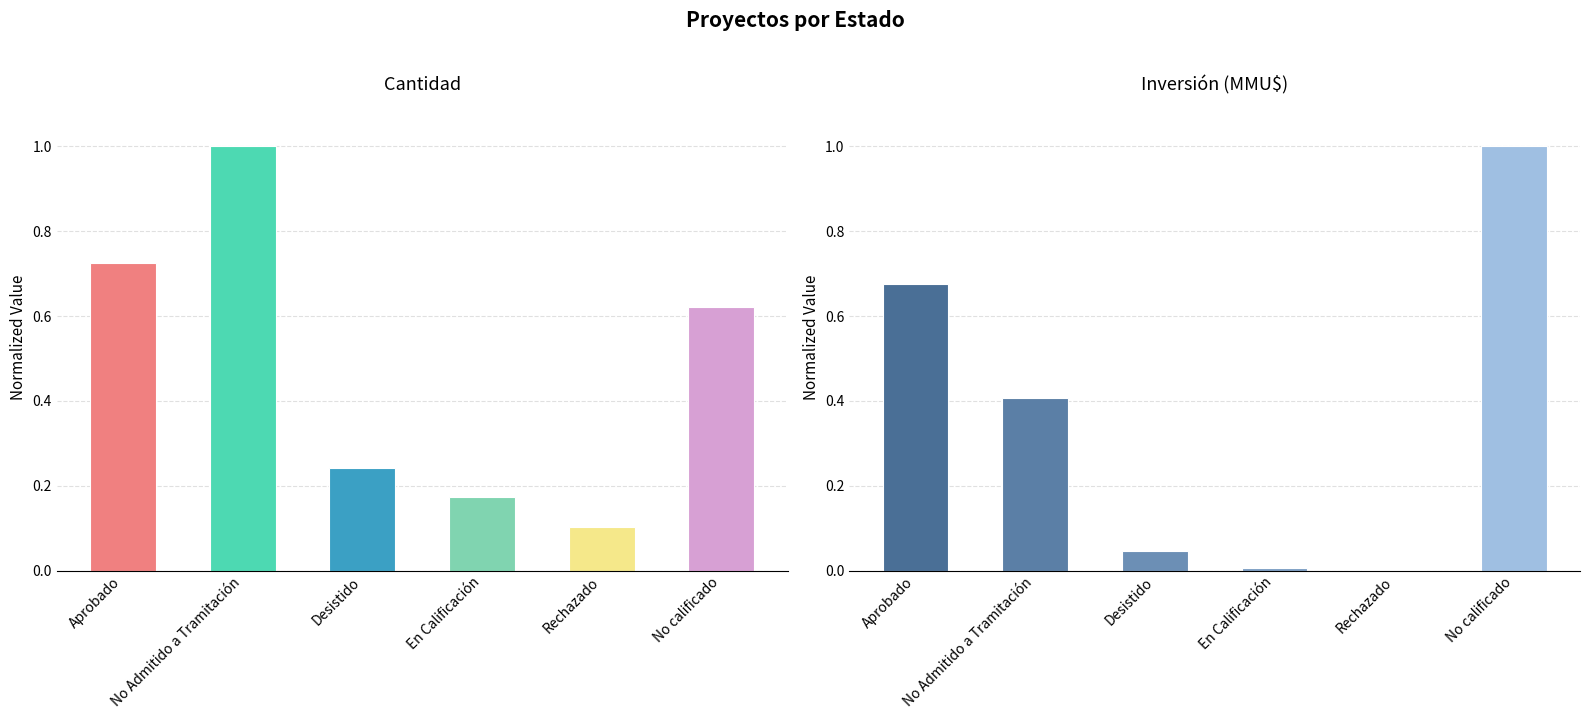

Between No Admitido a Tramitación and Desistido, which series saw the biggest shift?

Cantidad